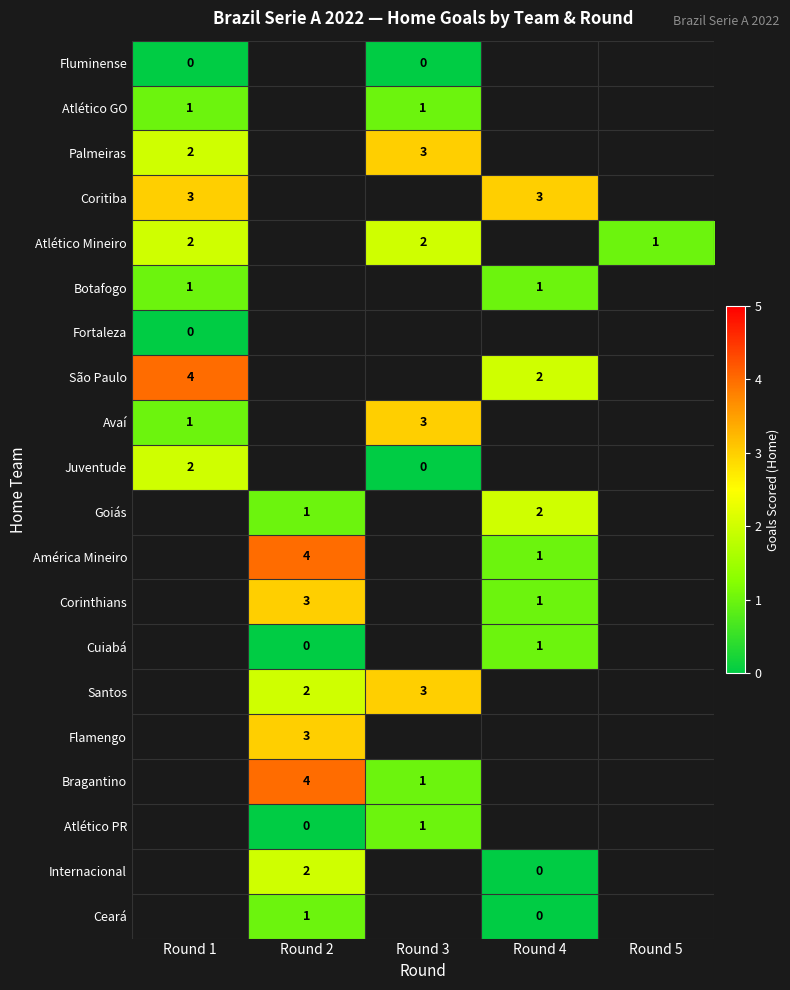

Is it true that Corinthians equals 1 at Round 2?

False